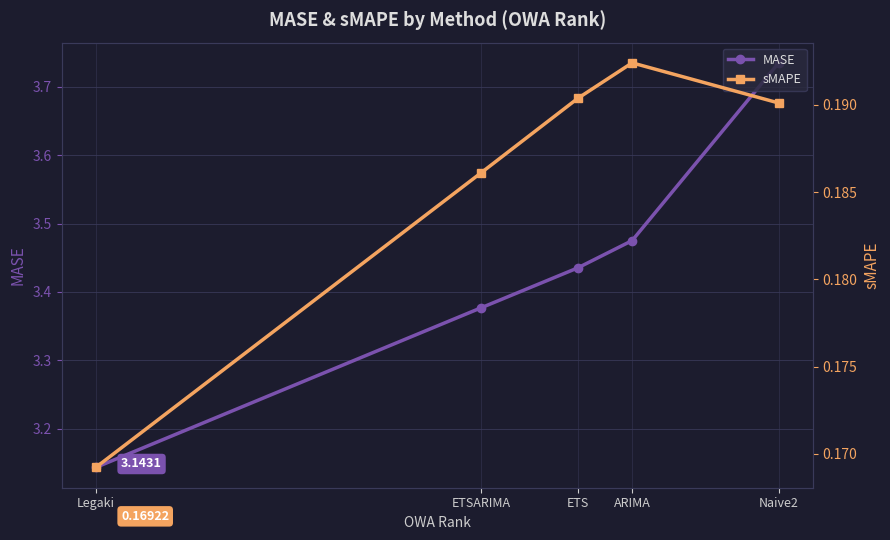

List the labels in order of MASE value, largest first.

Naive2, ARIMA, ETS, ETSARIMA, Legaki